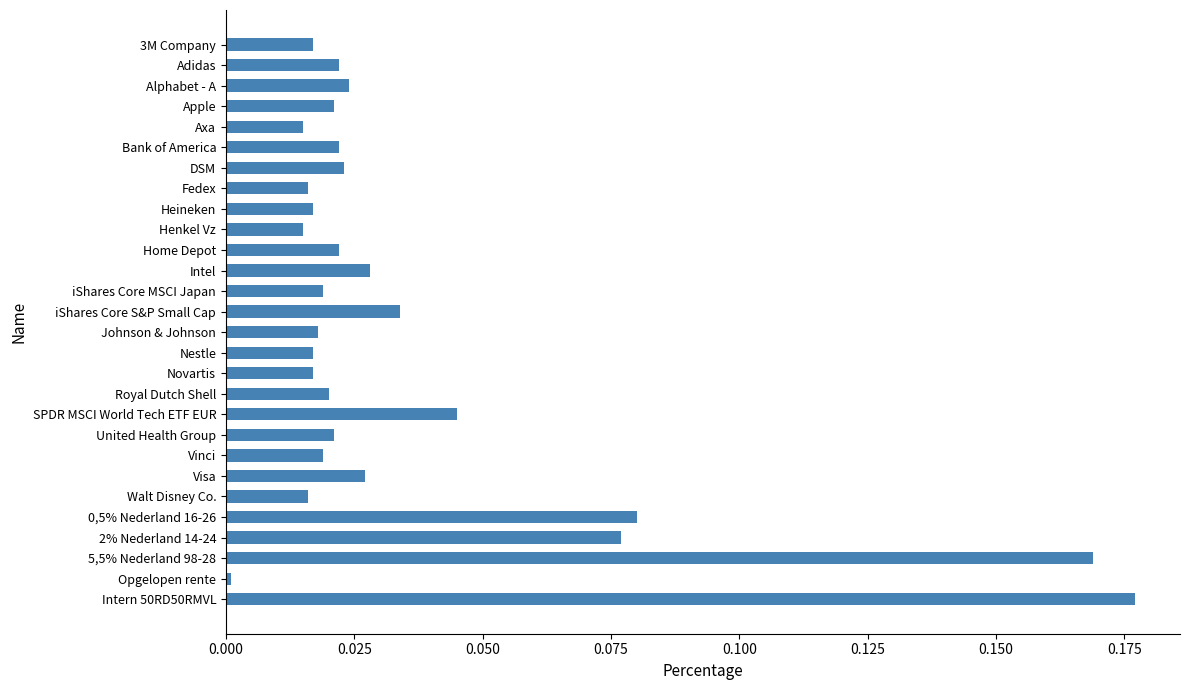

Are the bars horizontal?

Yes